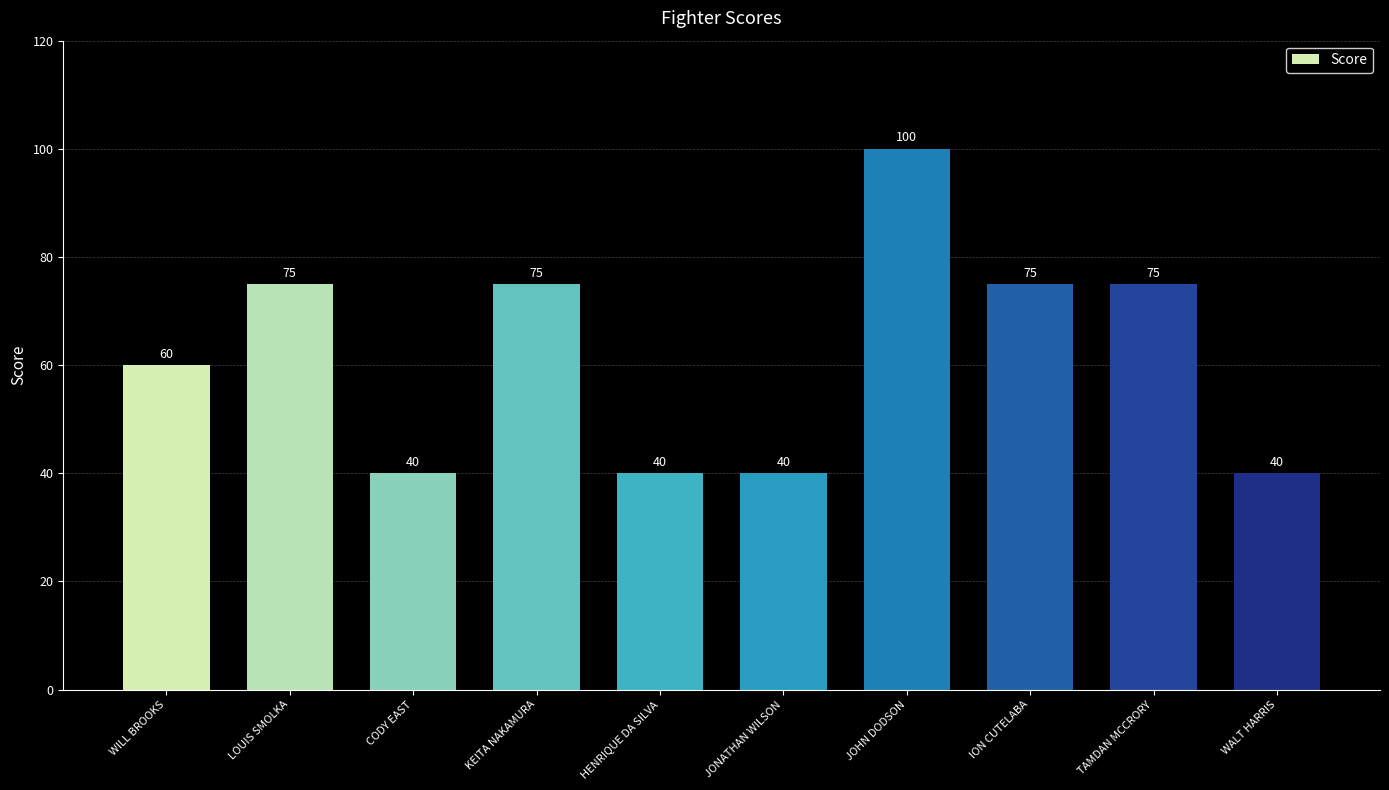

At which category does the chart reach its peak across all series?

JOHN DODSON